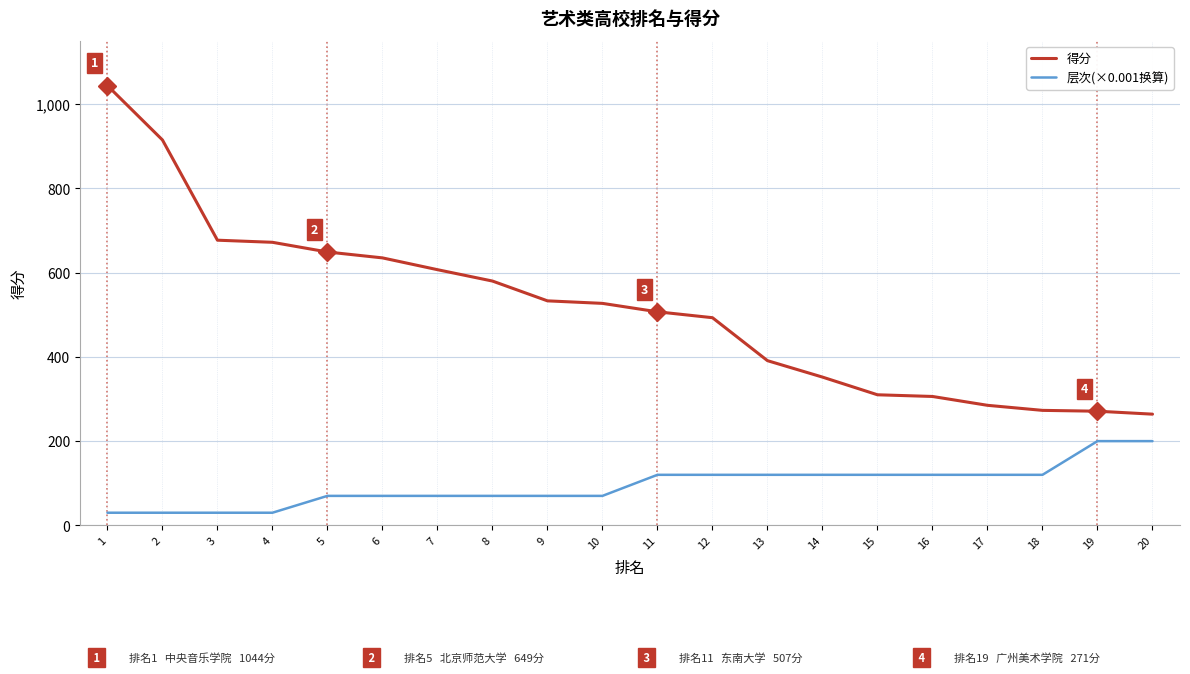

Rank the series at 16 from highest to lowest value.

得分, 层次(×0.001换算)